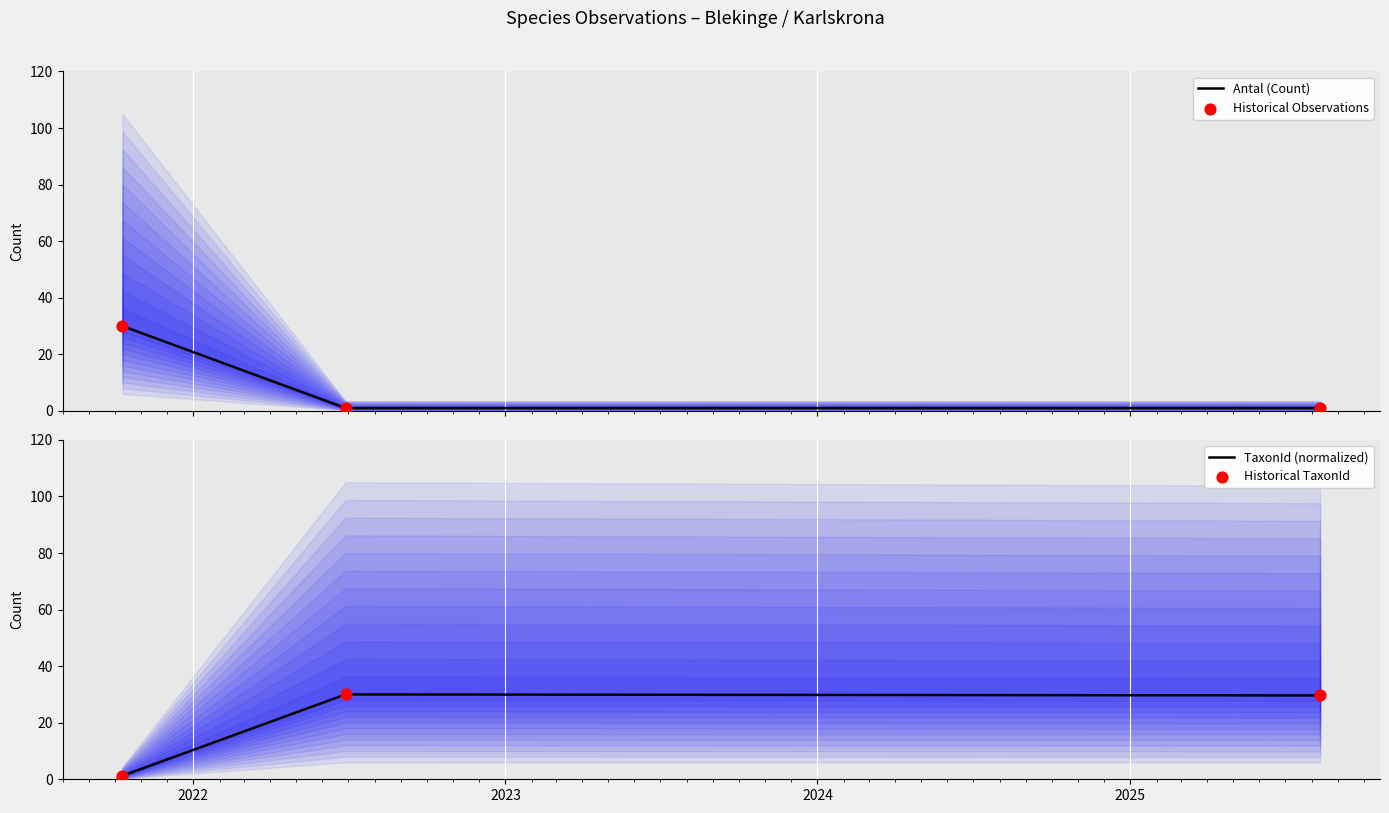

Which series has the largest total across all categories?

TaxonId (normalized)